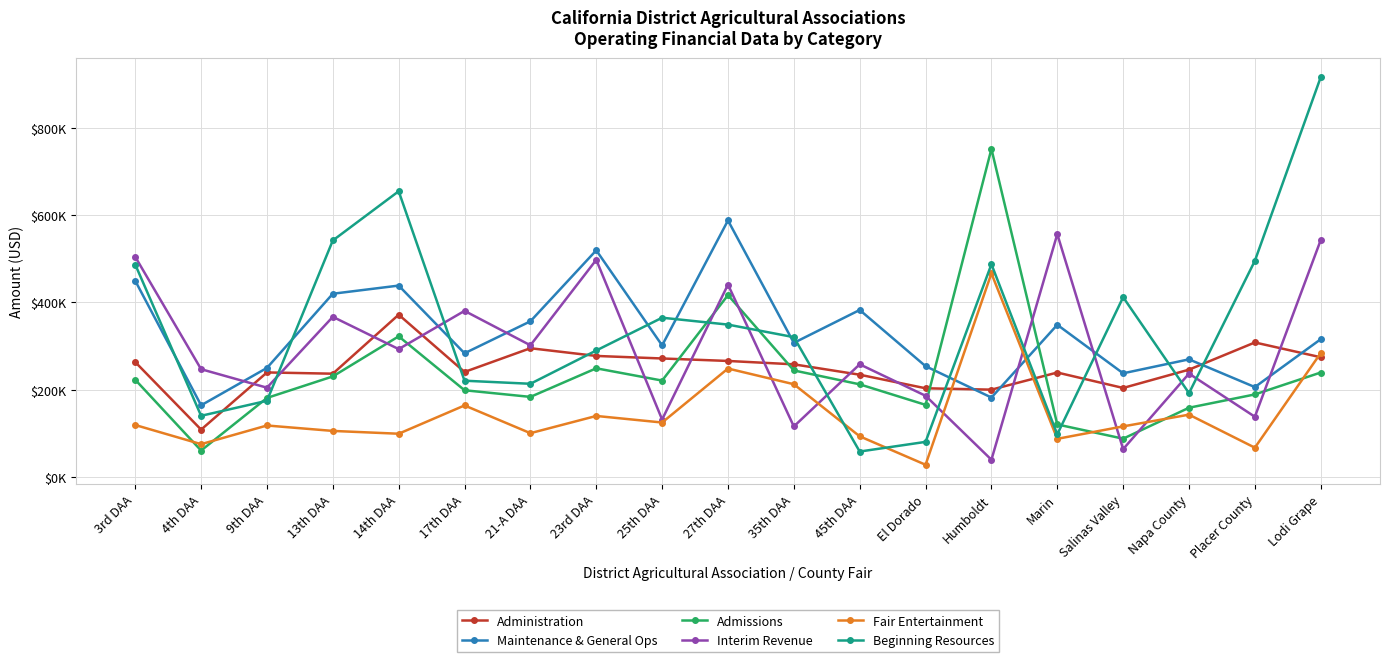

What value does the Admissions series have at El Dorado, to the nearest 50?

165550